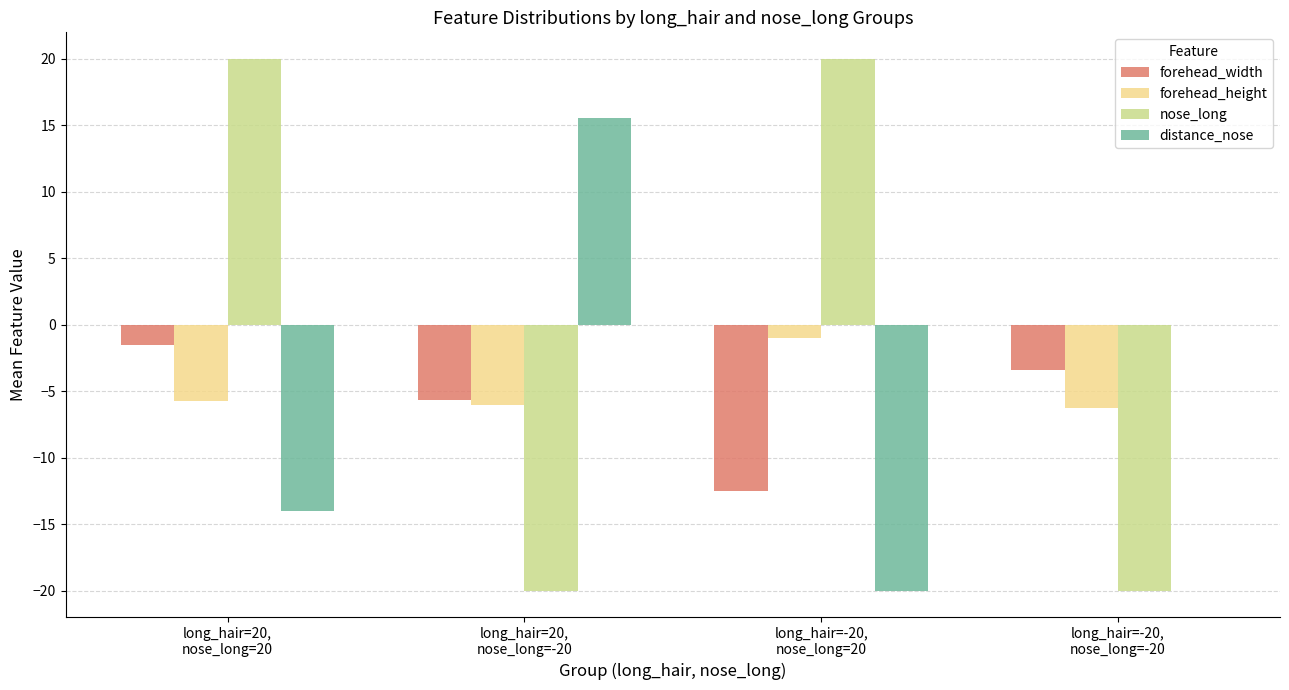

How many distinct data groups are displayed?

4